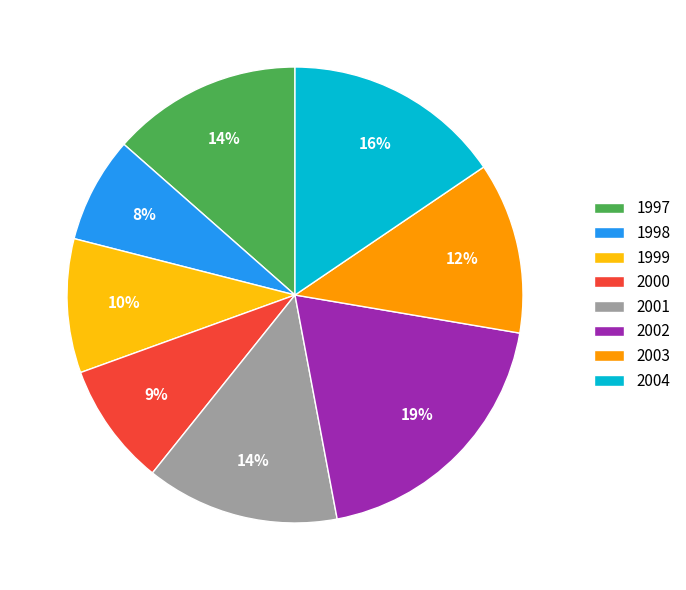

What percentage is the 1997 slice, to the nearest percent?

14%